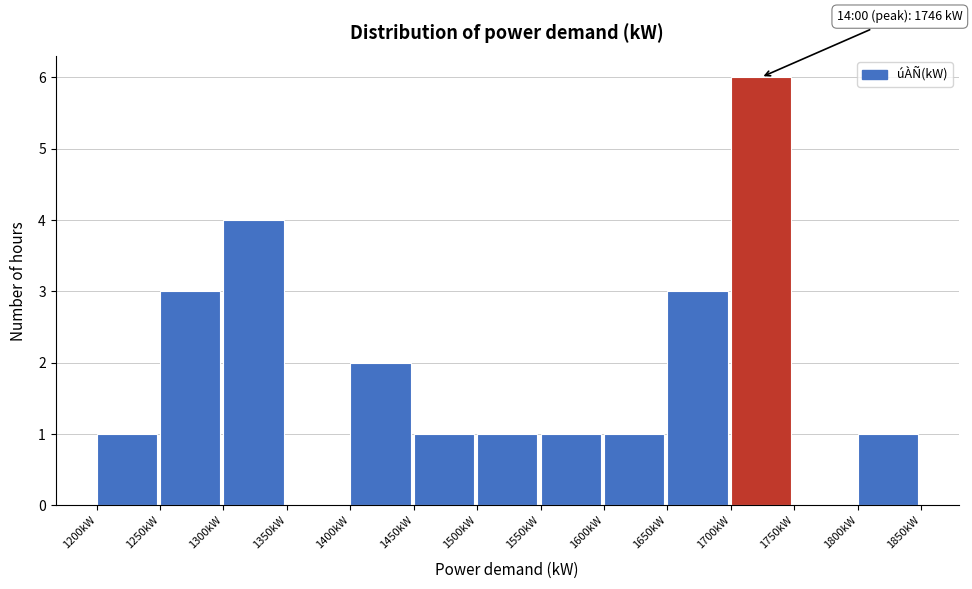

Over which range of the x-axis is the bar tallest?

1700 to 1750